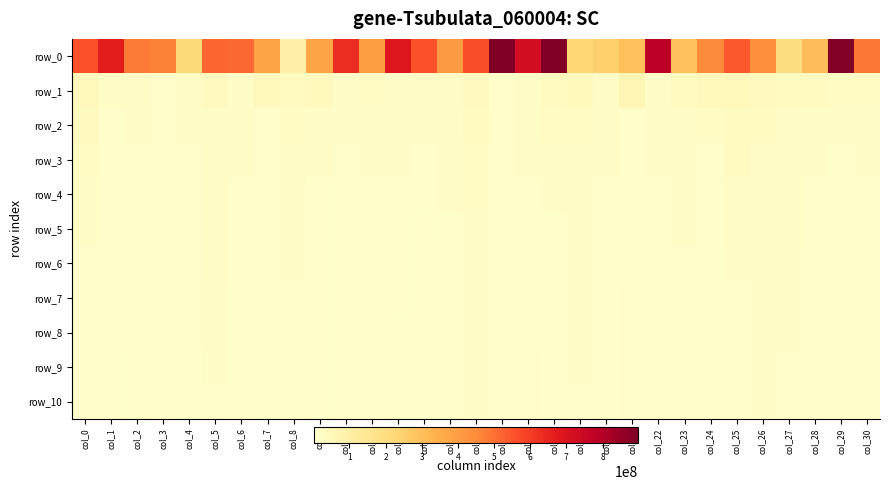

At how many categories does at least one series exceed 894379200?

2